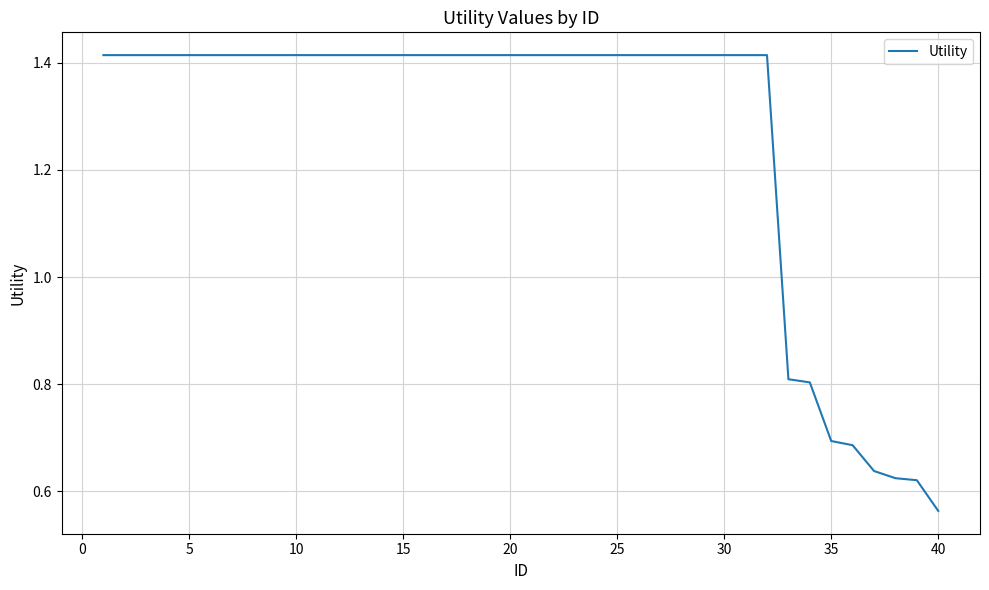

Is this an area chart (filled region under the line)?

No